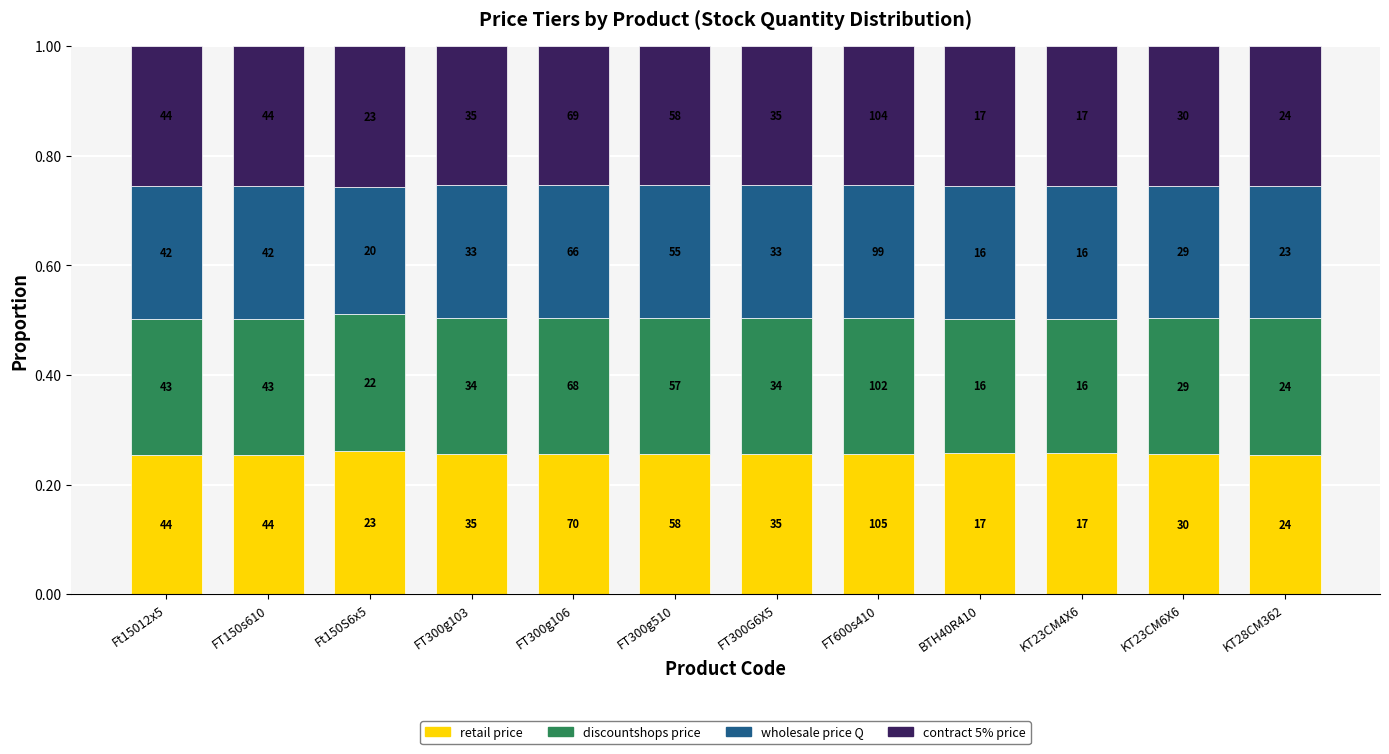

How many bars are there in total?

12